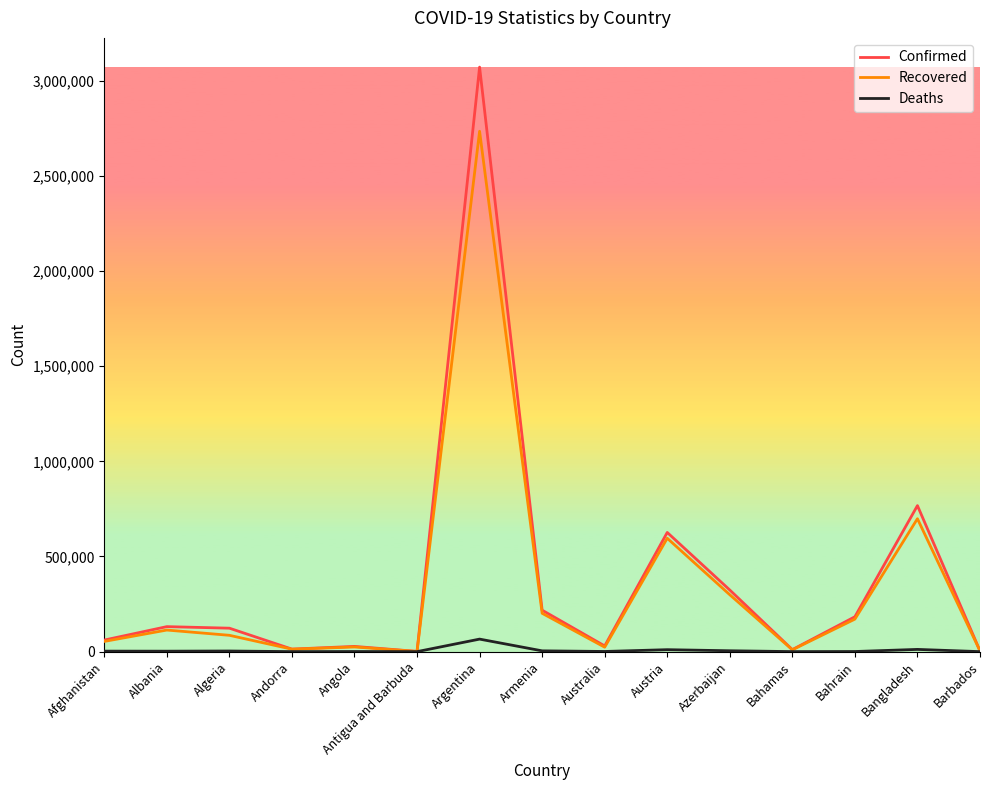

The value of Recovered at Armenia is 201559. True or false?

True